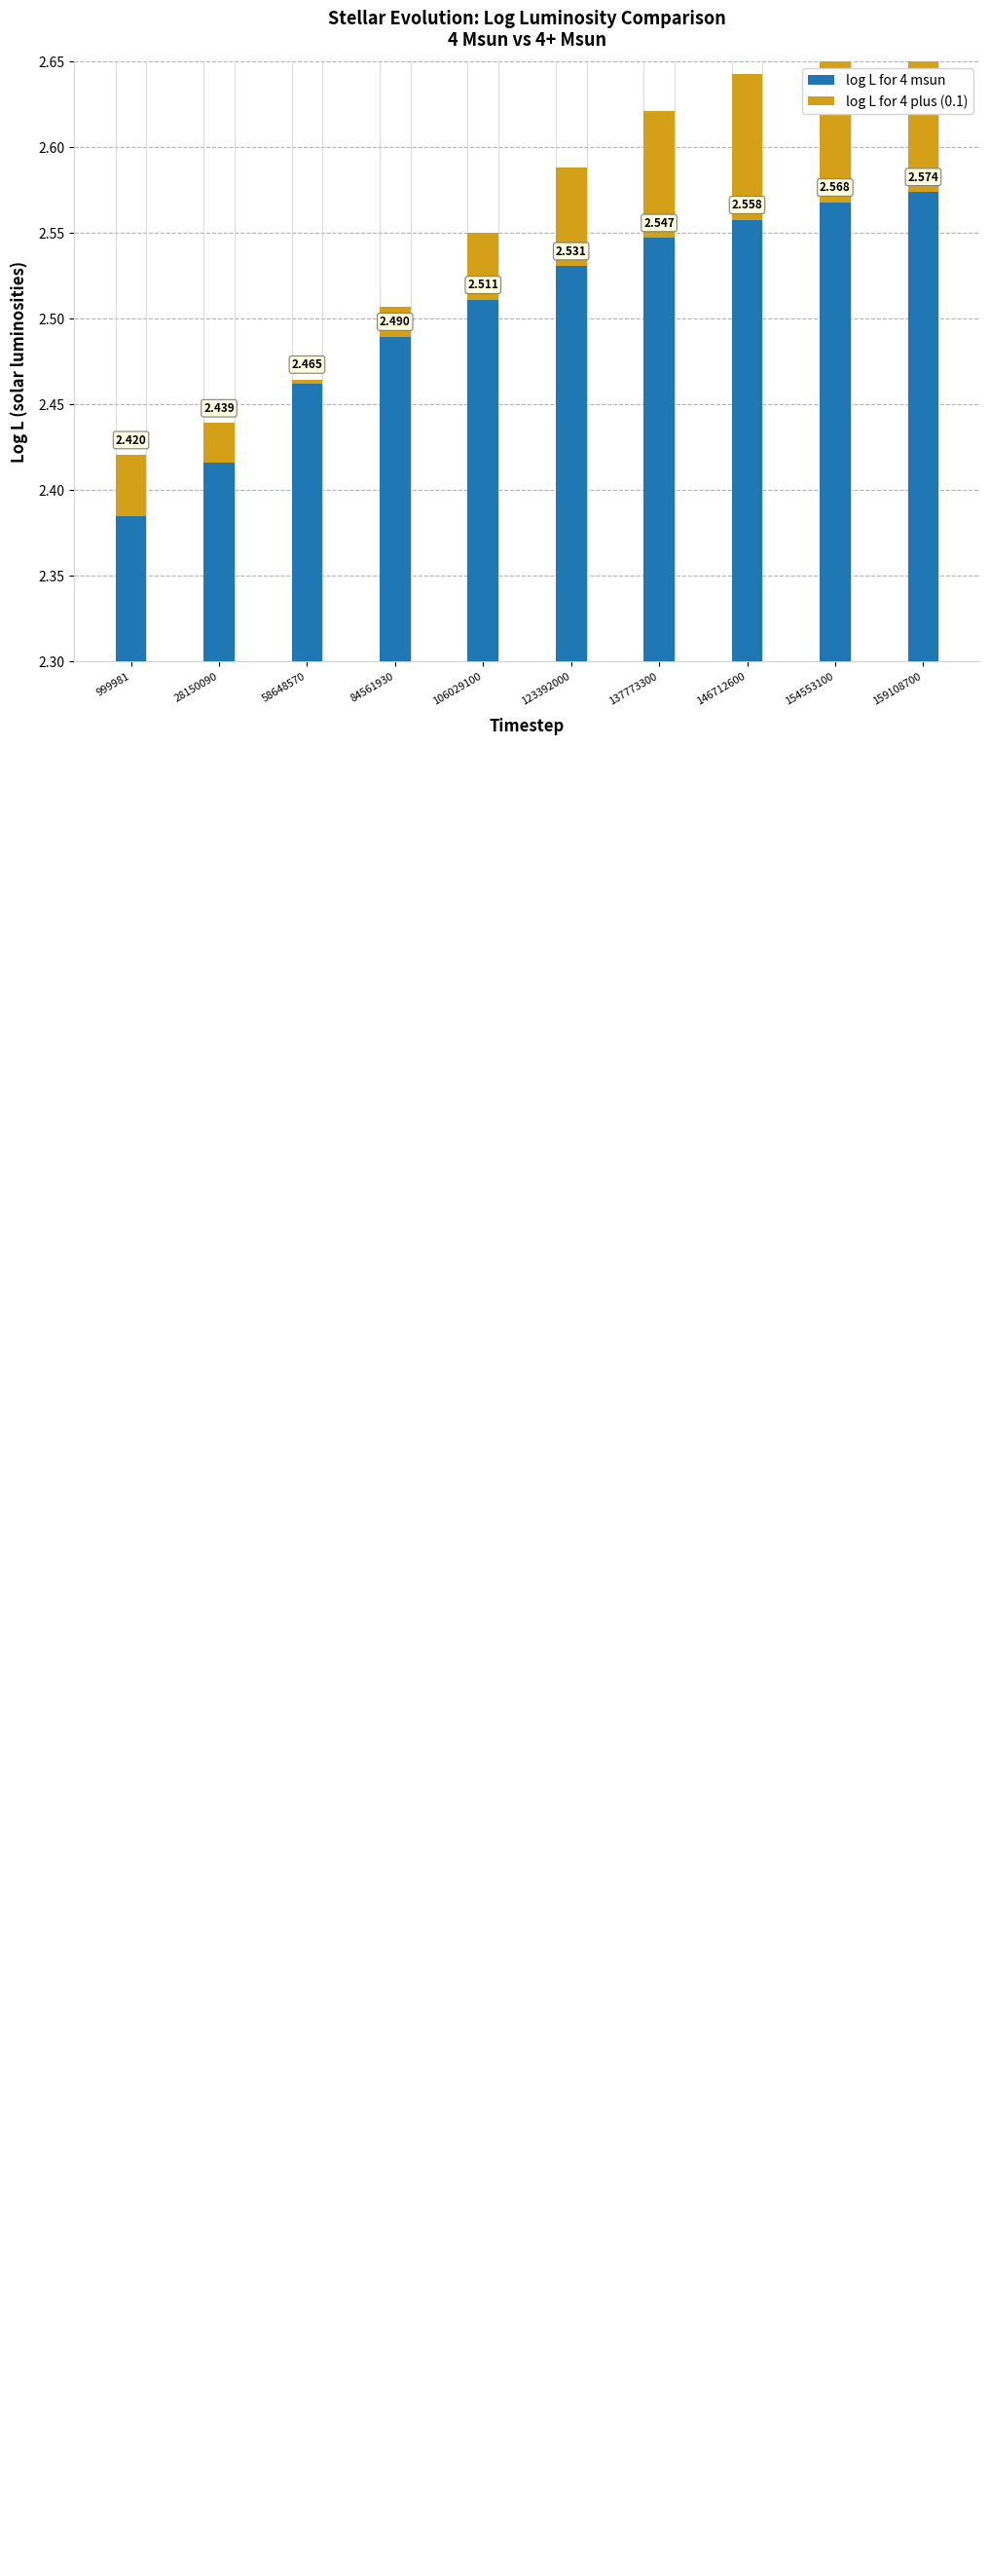

At which category does the chart reach its peak across all series?

159108700